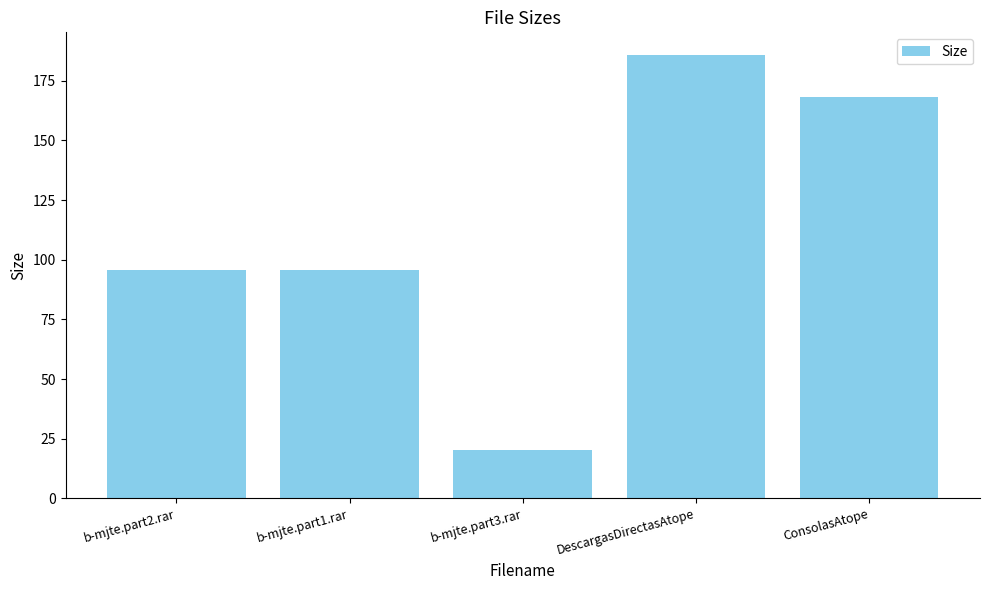

What is the label of the 2nd bar from the right?

DescargasDirectasAtope